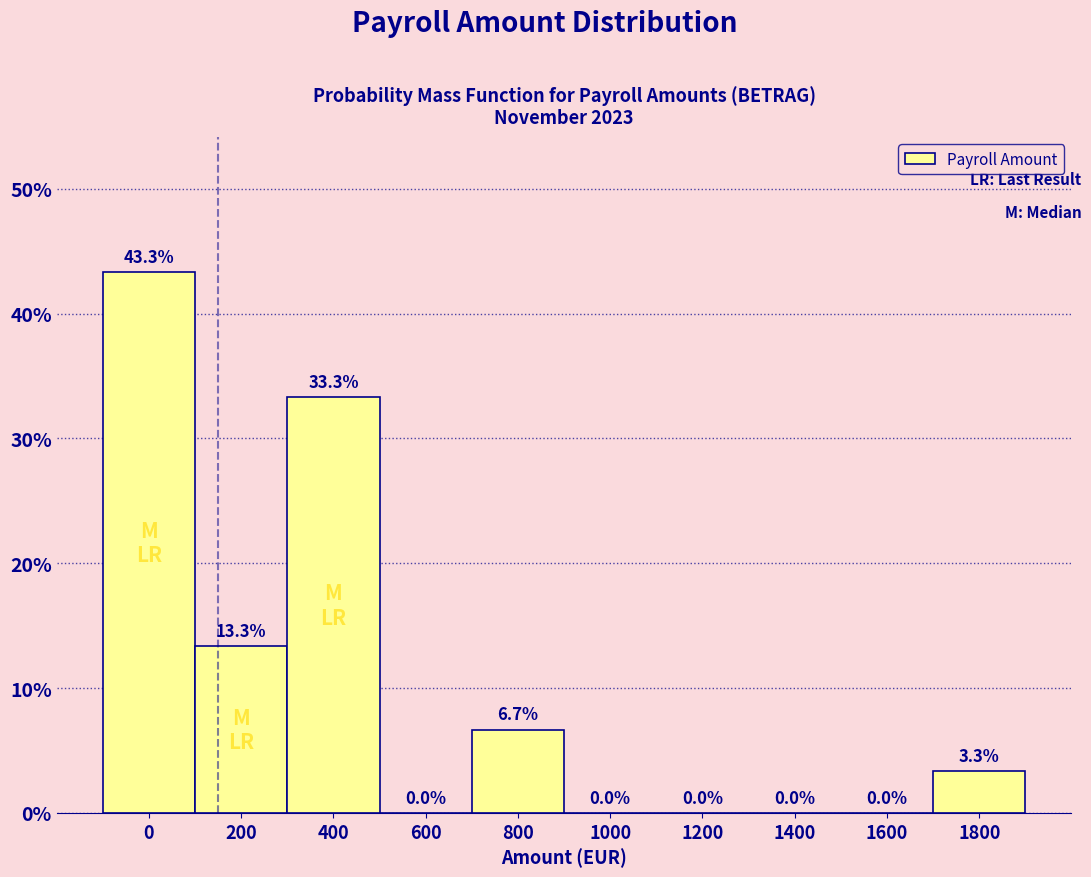

Reading left to right, extract all data points from this chart.

0=43.3	200=13.3	400=33.3	600=0.0	800=6.7	1000=0.0	1200=0.0	1400=0.0	1600=0.0	1800=3.3